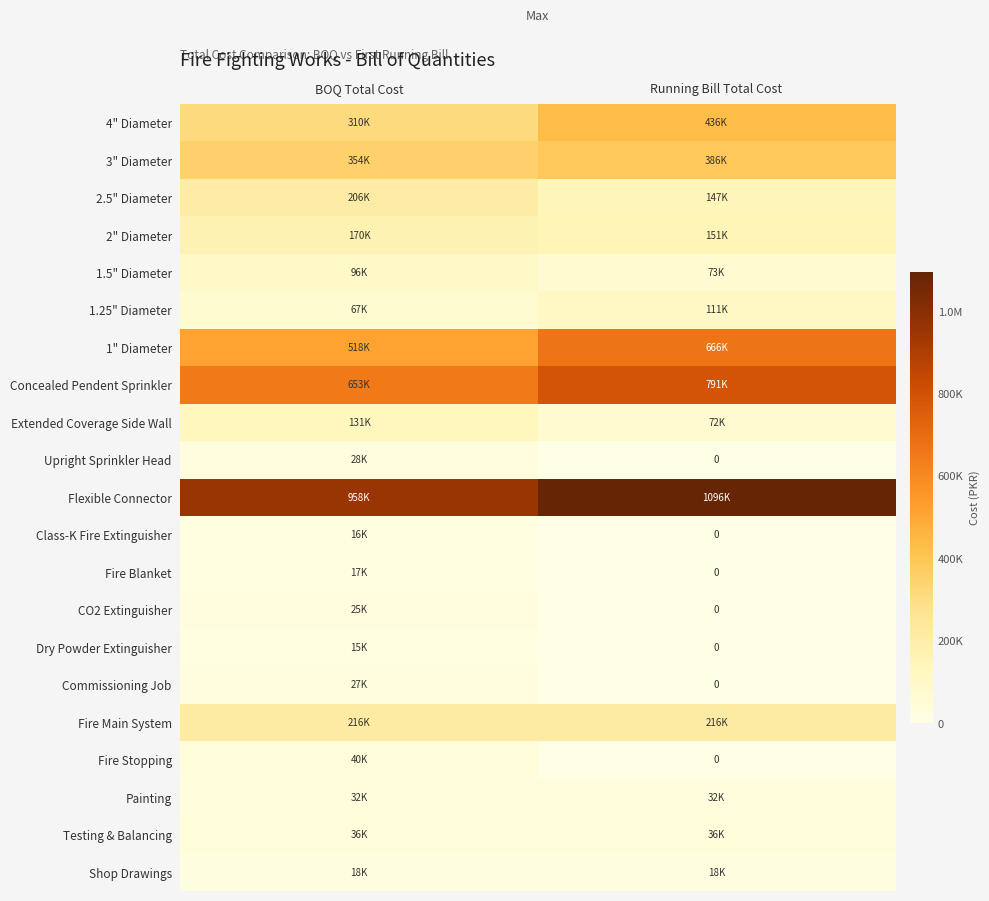

Which category has the highest value in the 3" Diameter series?

Running Bill Total Cost